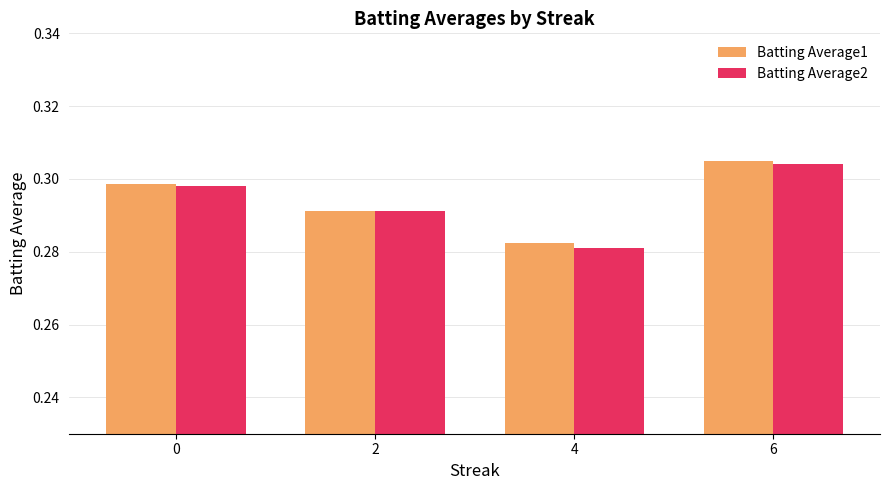

The Batting Average1 series shows 0.5 at 4. True or false?

False